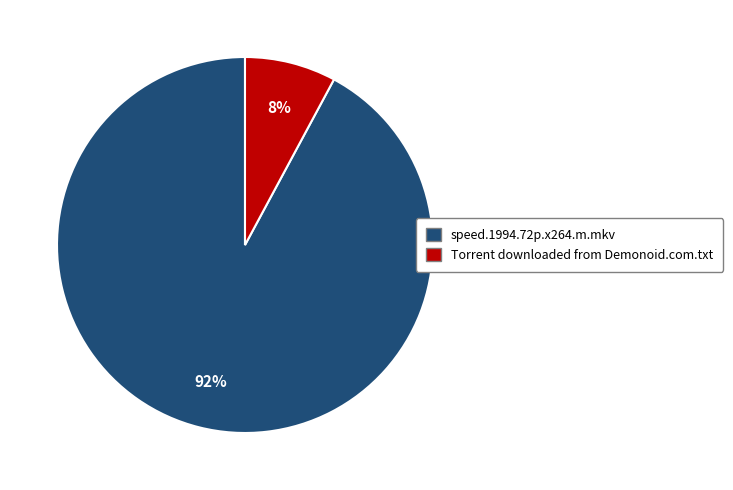

How many slices are in this pie chart?

2